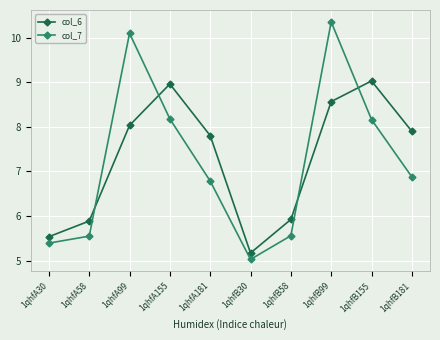

How many intersections are there between col_6 and col_7?

4